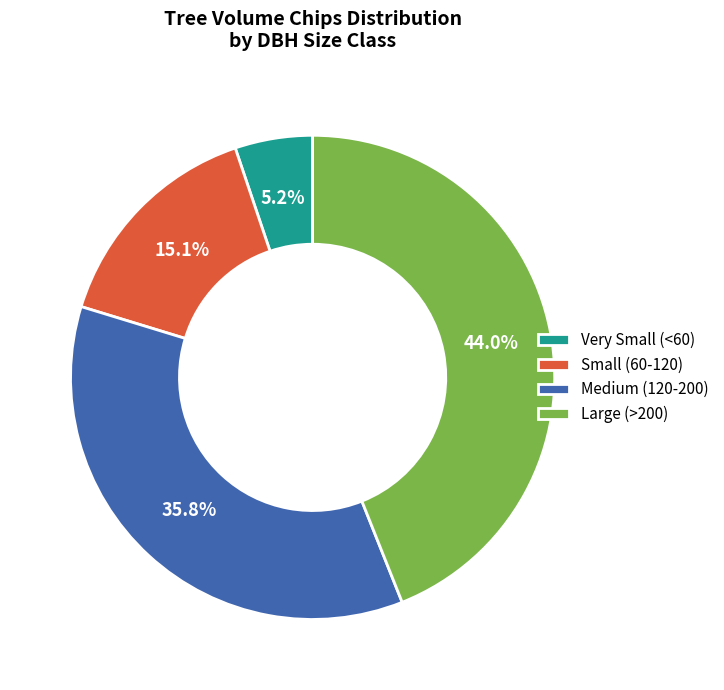

How much of the chart is everything except Very Small (<60)?

94.8%